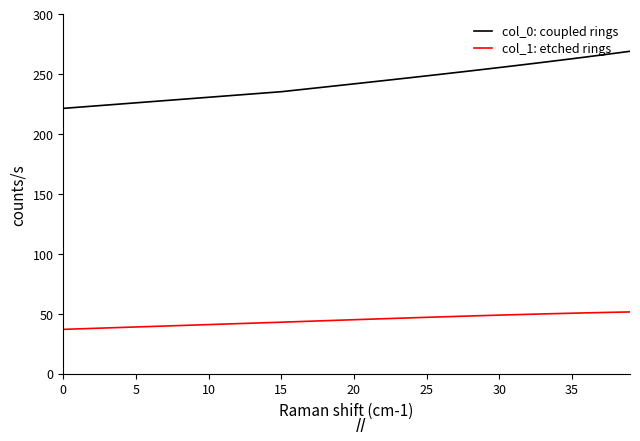

List the series in order of their peak value, lowest first.

col_1: etched rings, col_0: coupled rings